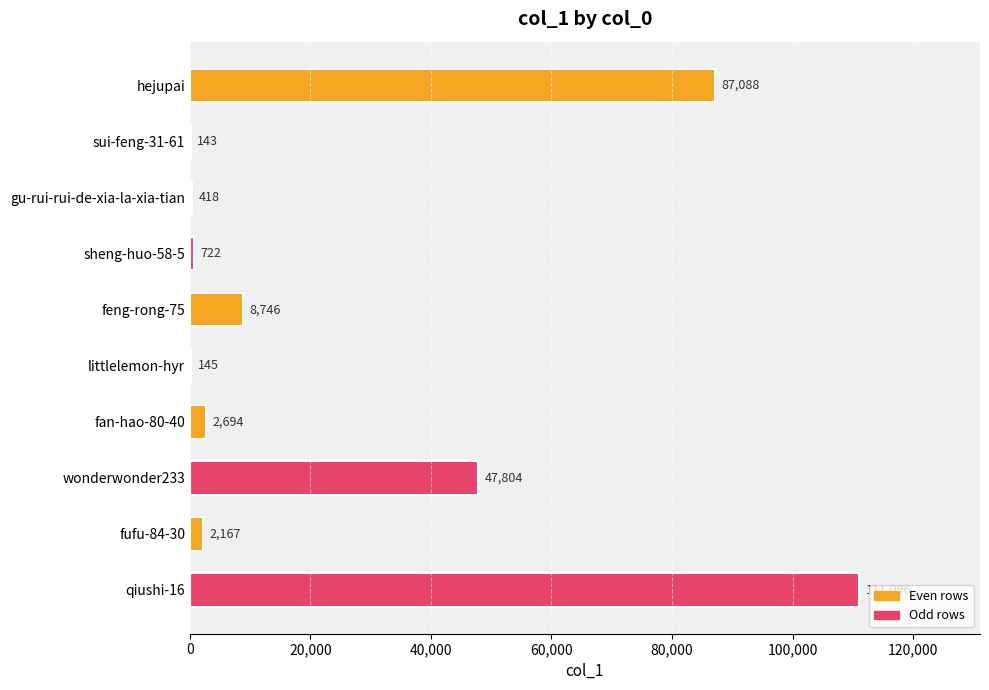

What is the change in value from hejupai to gu-rui-rui-de-xia-la-xia-tian?

-86670